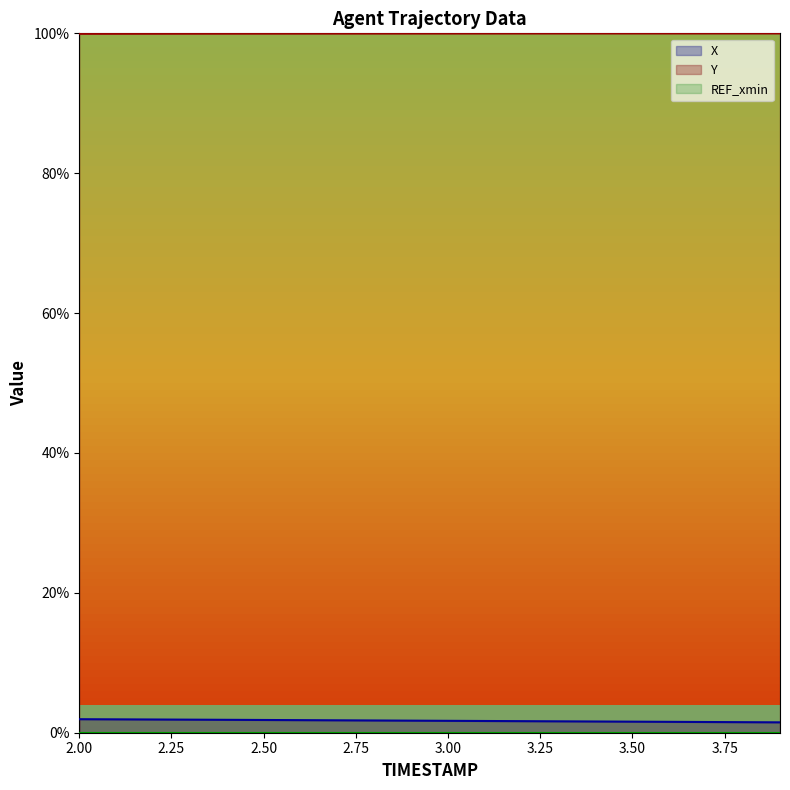

What is the label of the 17th point from the left?

3.6